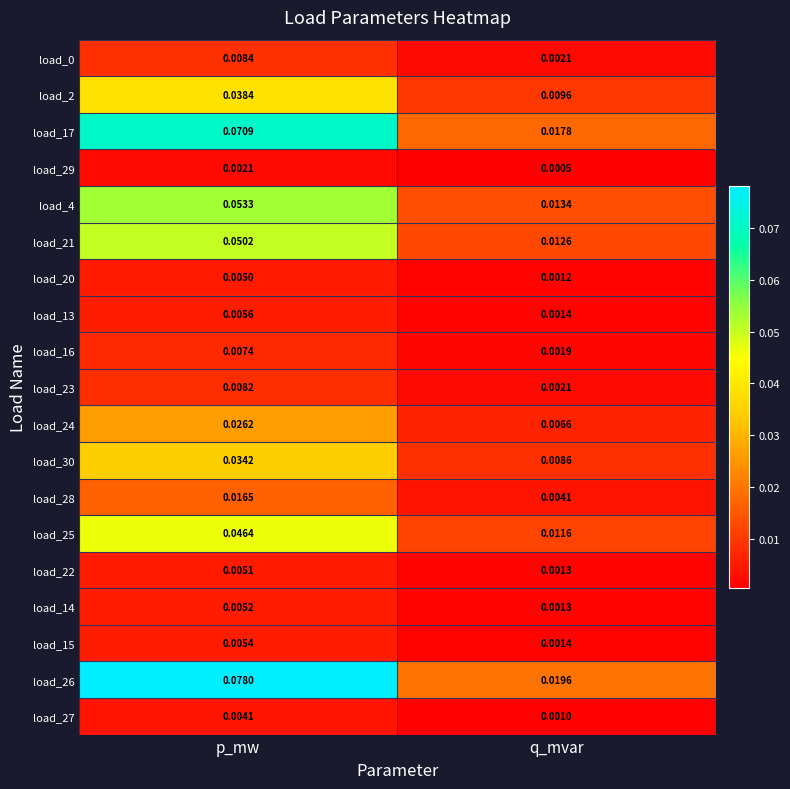

Which series has the largest total across all categories?

load_26